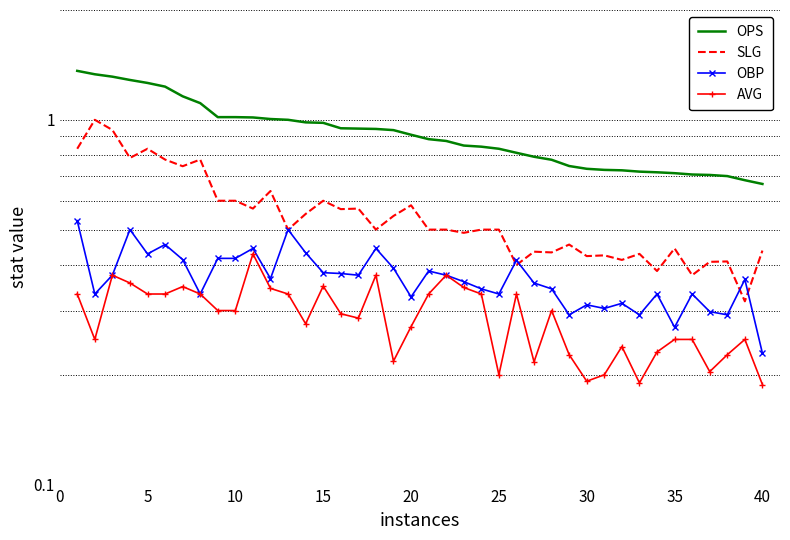

What is the difference between the highest and lowest values at 13?

0.7